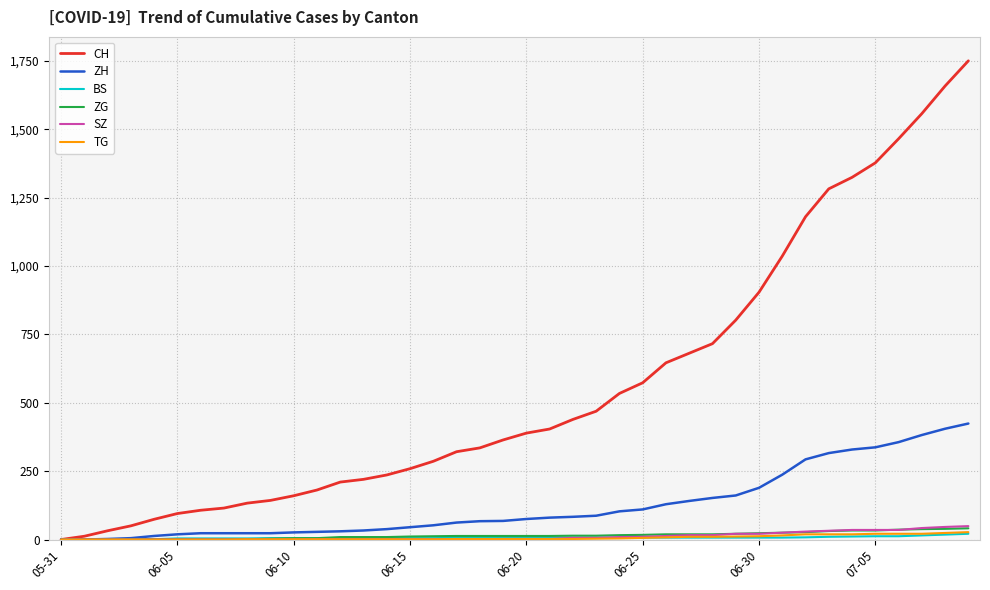

What is the highest value of the CH series?

1750